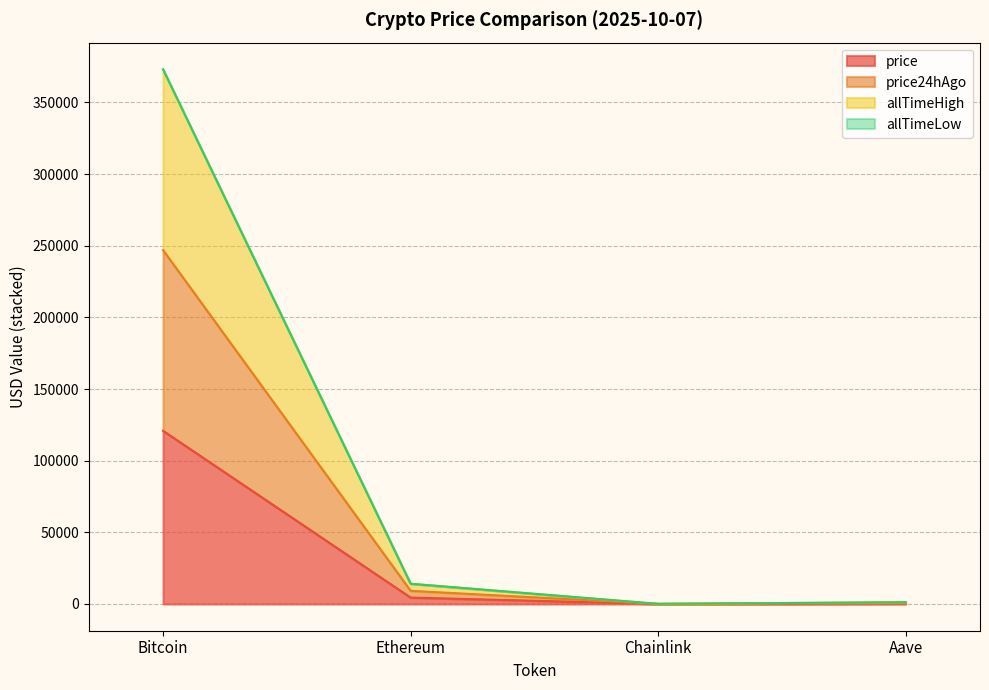

What is the sum of all price values?

125635.7